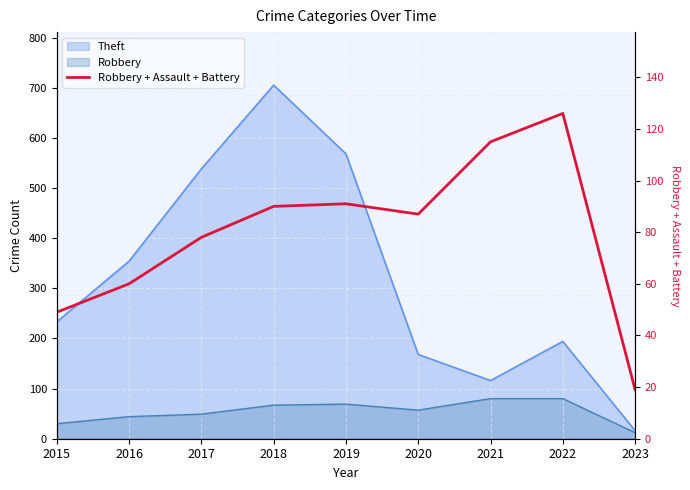

List the labels in order of value, largest first.

2022, 2021, 2019, 2018, 2020, 2017, 2016, 2015, 2023